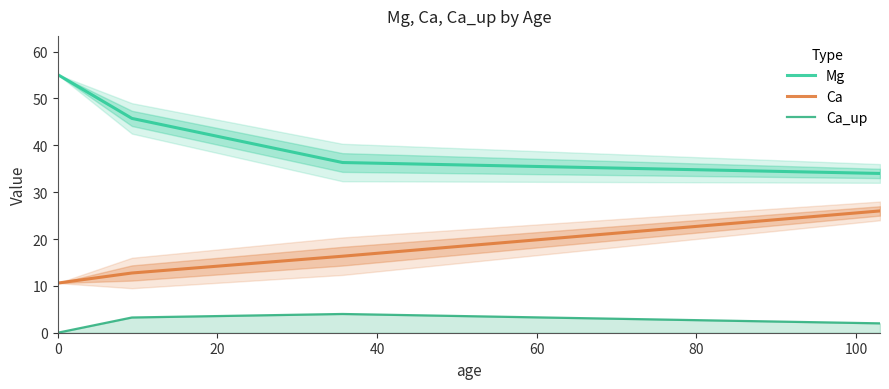

True or false: Ca and Ca_up cross at least once.

False